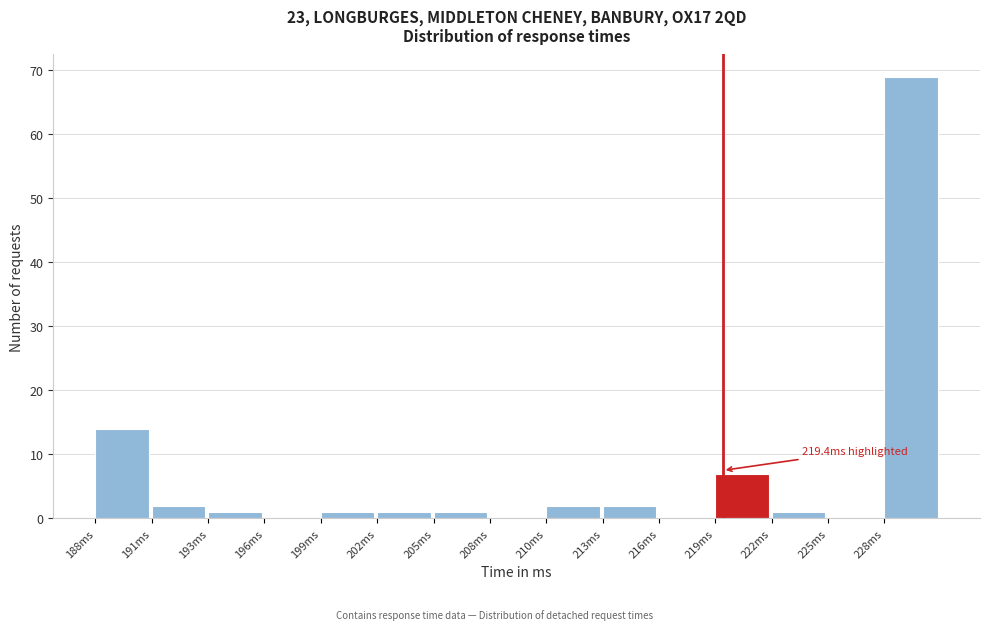

Reading right to left, list all the values displayed in this chart.

228ms=69	225ms=0	222ms=1	219ms=7	216ms=0	213ms=2	210ms=2	208ms=0	205ms=1	202ms=1	199ms=1	196ms=0	193ms=1	191ms=2	188ms=14